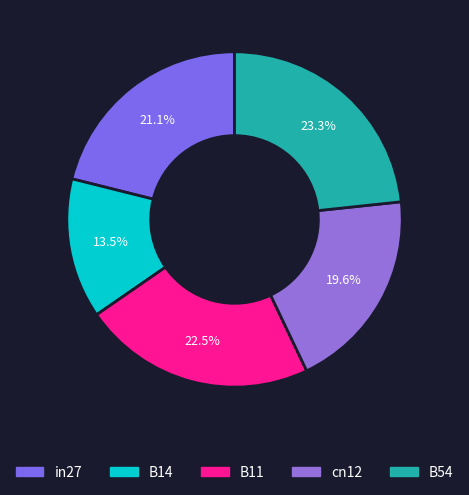

How many segments does this pie chart have?

5